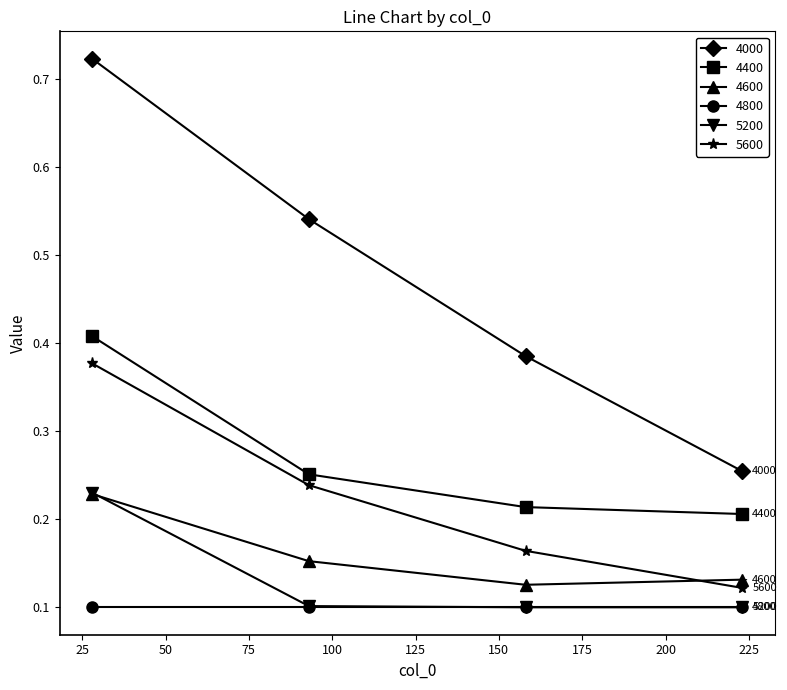

Which series has the widest spread of values?

4000